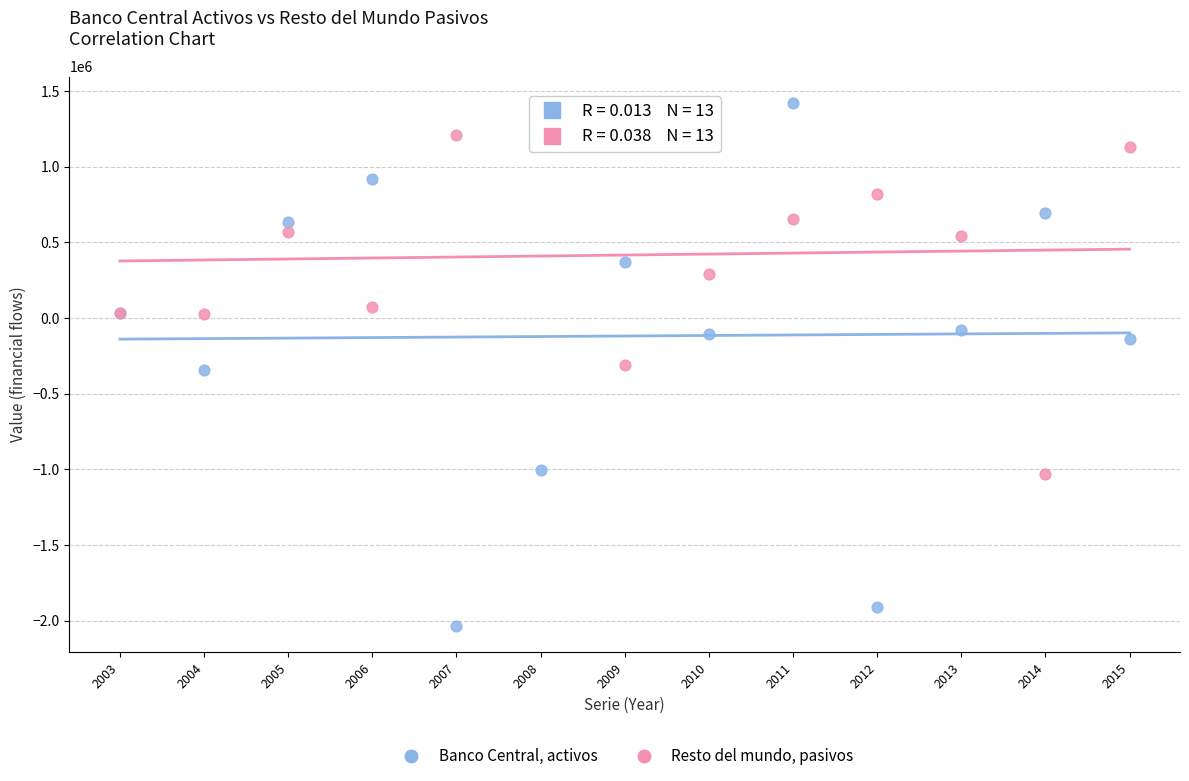

Which series contains the lowest Y value?

Banco Central, activos